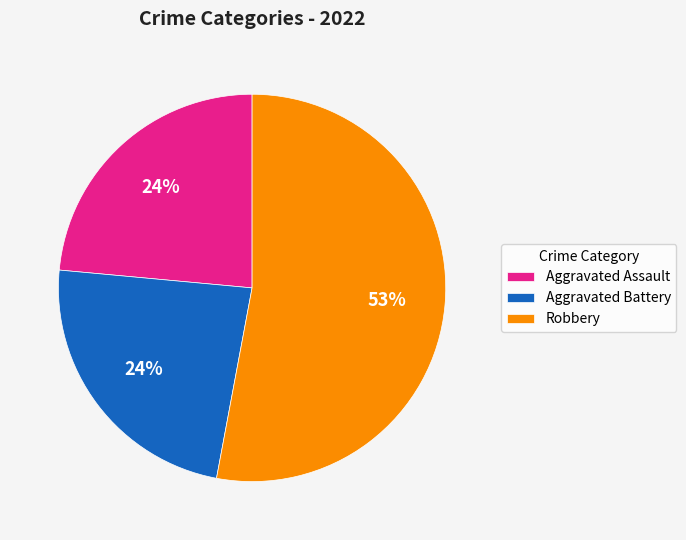

Which has a higher value, Aggravated Assault or Robbery?

Robbery